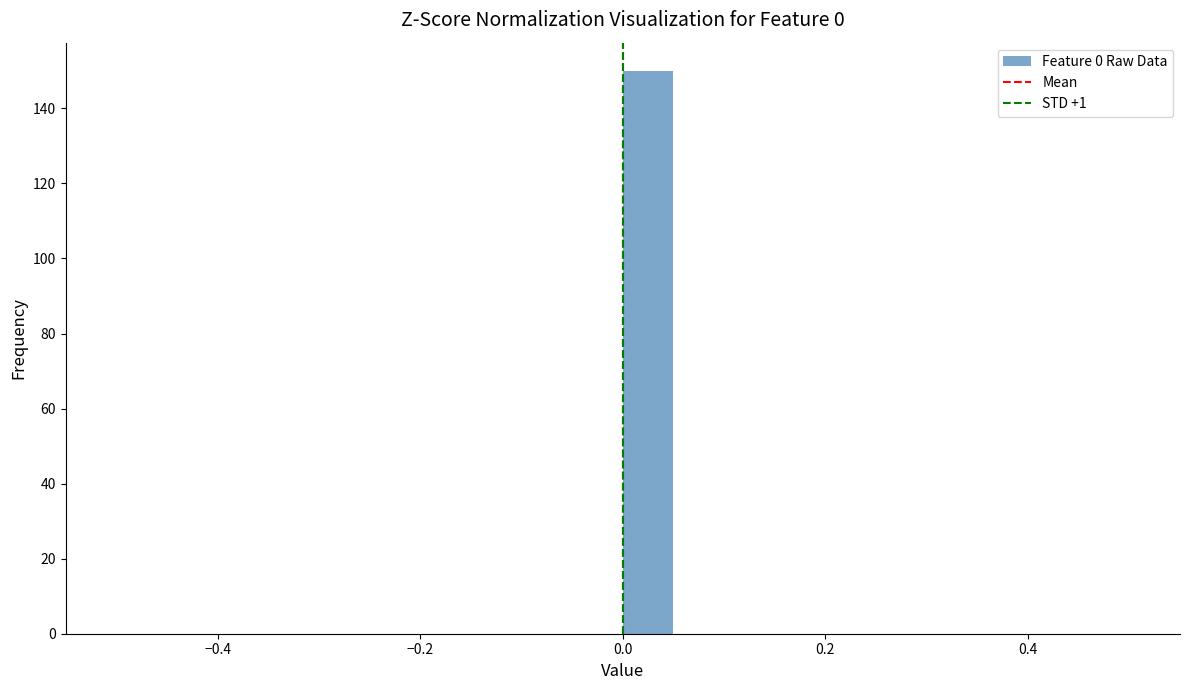

Read against the x-axis, roughly where is the centre of the tallest bar?

0.02